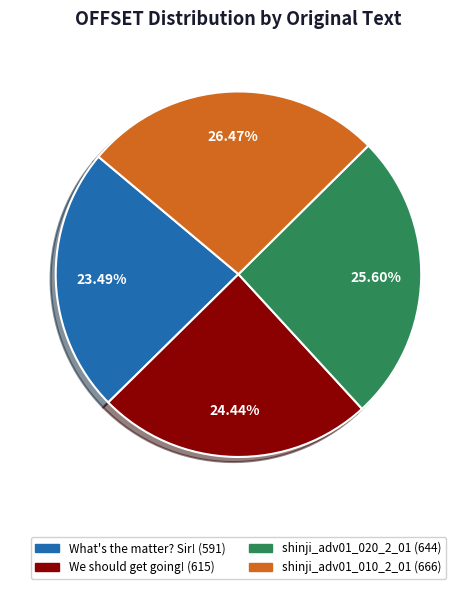

What is the ratio of the value at shinji_adv01_010_2_01 to the value at What's the matter? Sir!?

1.1